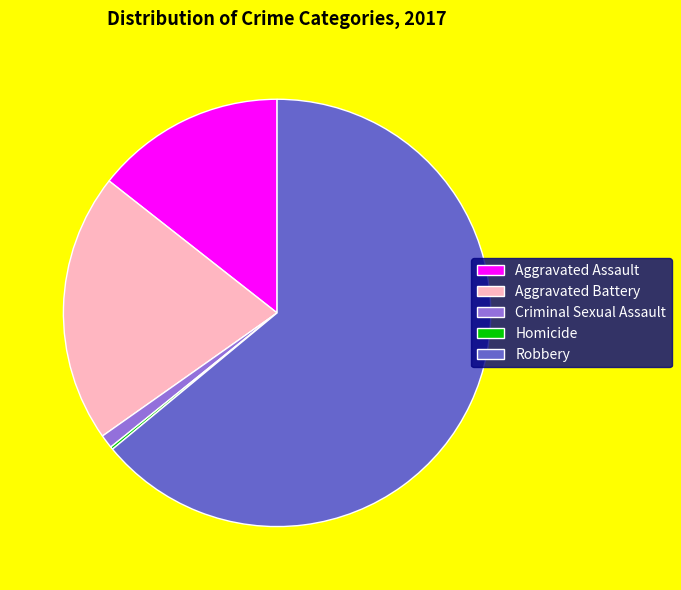

Is Criminal Sexual Assault the majority of the pie?

No